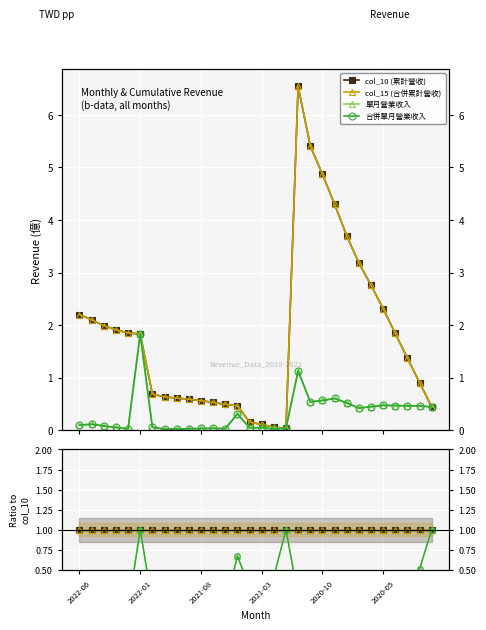

How many series are shown in this chart?

4